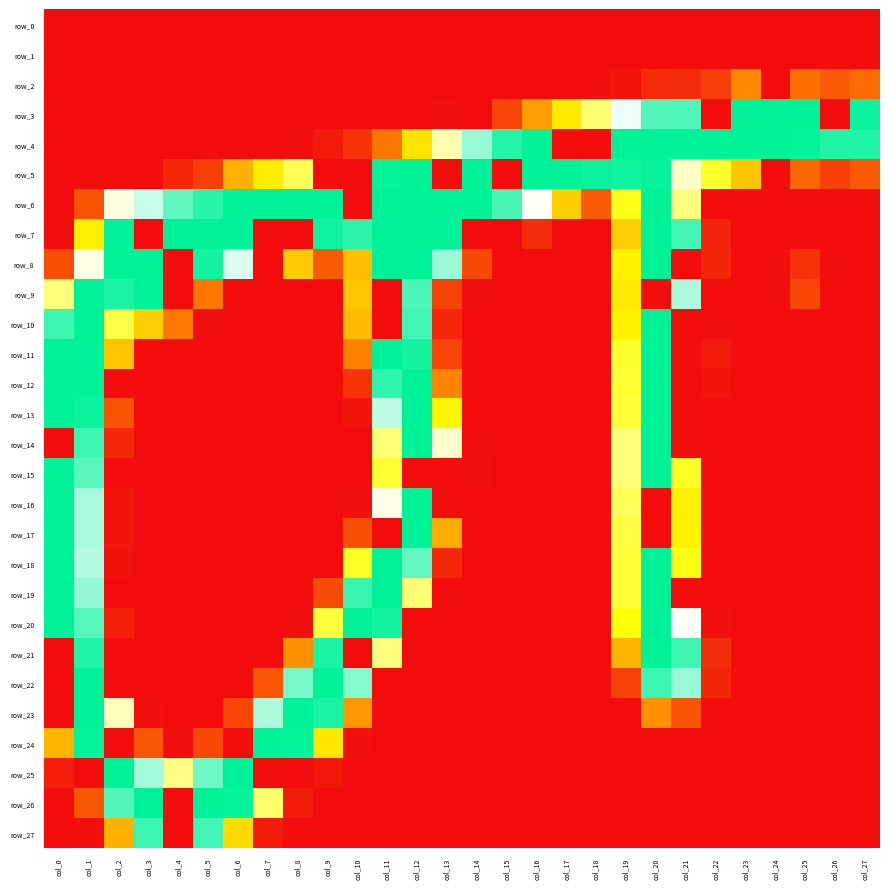

Reading right to left, what are all the values shown in this chart?

row_0: col_27=0	col_26=0	col_25=0	col_24=0	col_23=0	col_22=0	col_21=0	col_20=0	col_19=0	col_18=0	col_17=0	col_16=0	col_15=0	col_14=0	col_13=0	col_12=0	col_11=0	col_10=0	col_9=0	col_8=0	col_7=0	col_6=0	col_5=0	col_4=0	col_3=0	col_2=0	col_1=0	col_0=0
row_1: col_27=0	col_26=0	col_25=0	col_24=0	col_23=0	col_22=0	col_21=0	col_20=0	col_19=0	col_18=0	col_17=0	col_16=0	col_15=0	col_14=0	col_13=0	col_12=0	col_11=0	col_10=0	col_9=0	col_8=0	col_7=0	col_6=0	col_5=0	col_4=0	col_3=0	col_2=0	col_1=0	col_0=0
row_2: col_27=47	col_26=39	col_25=50	col_24=0	col_23=62	col_22=25	col_21=16	col_20=15	col_19=4	col_18=1	col_17=0	col_16=0	col_15=0	col_14=0	col_13=0	col_12=0	col_11=0	col_10=0	col_9=0	col_8=0	col_7=0	col_6=0	col_5=0	col_4=0	col_3=0	col_2=0	col_1=0	col_0=0
row_3: col_27=252	col_26=0	col_25=255	col_24=255	col_23=255	col_22=0	col_21=235	col_20=234	col_19=196	col_18=156	col_17=116	col_16=74	col_15=28	col_14=0	col_13=2	col_12=0	col_11=0	col_10=0	col_9=0	col_8=0	col_7=0	col_6=0	col_5=0	col_4=0	col_3=0	col_2=0	col_1=0	col_0=0
row_4: col_27=247	col_26=247	col_25=254	col_24=255	col_23=255	col_22=255	col_21=255	col_20=255	col_19=255	col_18=0	col_17=0	col_16=255	col_15=246	col_14=217	col_13=172	col_12=113	col_11=53	col_10=20	col_9=7	col_8=1	col_7=0	col_6=0	col_5=0	col_4=0	col_3=0	col_2=0	col_1=0	col_0=0
row_5: col_27=38	col_26=26	col_25=46	col_24=0	col_23=96	col_22=139	col_21=177	col_20=254	col_19=251	col_18=252	col_17=255	col_16=255	col_15=0	col_14=255	col_13=0	col_12=255	col_11=254	col_10=0	col_9=0	col_8=150	col_7=118	col_6=86	col_5=25	col_4=14	col_3=0	col_2=0	col_1=0	col_0=0
row_6: col_27=0	col_26=0	col_25=0	col_24=0	col_23=0	col_22=0	col_21=160	col_20=255	col_19=134	col_18=39	col_17=101	col_16=189	col_15=237	col_14=255	col_13=255	col_12=255	col_11=255	col_10=0	col_9=255	col_8=255	col_7=255	col_6=255	col_5=245	col_4=231	col_3=205	col_2=184	col_1=35	col_0=0
row_7: col_27=0	col_26=0	col_25=0	col_24=0	col_23=0	col_22=12	col_21=238	col_20=255	col_19=100	col_18=0	col_17=0	col_16=16	col_15=0	col_14=0	col_13=255	col_12=255	col_11=255	col_10=244	col_9=251	col_8=0	col_7=0	col_6=255	col_5=255	col_4=255	col_3=0	col_2=255	col_1=119	col_0=0
row_8: col_27=0	col_26=1	col_25=19	col_24=1	col_23=0	col_22=13	col_21=0	col_20=255	col_19=120	col_18=0	col_17=0	col_16=0	col_15=0	col_14=30	col_13=217	col_12=255	col_11=255	col_10=92	col_9=39	col_8=98	col_7=0	col_6=200	col_5=250	col_4=0	col_3=255	col_2=255	col_1=185	col_0=33
row_9: col_27=0	col_26=0	col_25=29	col_24=1	col_23=0	col_22=0	col_21=212	col_20=0	col_19=117	col_18=0	col_17=0	col_16=0	col_15=0	col_14=1	col_13=27	col_12=236	col_11=0	col_10=96	col_9=0	col_8=0	col_7=0	col_6=0	col_5=53	col_4=0	col_3=255	col_2=248	col_1=255	col_0=158
row_10: col_27=0	col_26=0	col_25=0	col_24=0	col_23=0	col_22=1	col_21=0	col_20=255	col_19=120	col_18=0	col_17=0	col_16=0	col_15=0	col_14=0	col_13=14	col_12=238	col_11=0	col_10=90	col_9=0	col_8=0	col_7=0	col_6=0	col_5=1	col_4=54	col_3=100	col_2=145	col_1=255	col_0=240
row_11: col_27=0	col_26=0	col_25=0	col_24=0	col_23=0	col_22=7	col_21=0	col_20=255	col_19=139	col_18=0	col_17=0	col_16=0	col_15=0	col_14=0	col_13=29	col_12=250	col_11=255	col_10=58	col_9=0	col_8=0	col_7=0	col_6=0	col_5=0	col_4=0	col_3=0	col_2=95	col_1=255	col_0=255
row_12: col_27=0	col_26=0	col_25=0	col_24=0	col_23=0	col_22=4	col_21=0	col_20=255	col_19=140	col_18=0	col_17=0	col_16=0	col_15=0	col_14=0	col_13=60	col_12=255	col_11=243	col_10=20	col_9=0	col_8=0	col_7=0	col_6=0	col_5=0	col_4=0	col_3=0	col_2=0	col_1=255	col_0=255
row_13: col_27=0	col_26=0	col_25=0	col_24=0	col_23=0	col_22=0	col_21=0	col_20=255	col_19=142	col_18=0	col_17=0	col_16=0	col_15=0	col_14=0	col_13=123	col_12=255	col_11=207	col_10=4	col_9=0	col_8=0	col_7=0	col_6=0	col_5=0	col_4=0	col_3=0	col_2=36	col_1=252	col_0=255
row_14: col_27=0	col_26=0	col_25=0	col_24=0	col_23=0	col_22=0	col_21=0	col_20=255	col_19=157	col_18=0	col_17=0	col_16=0	col_15=0	col_14=1	col_13=179	col_12=255	col_11=157	col_10=0	col_9=0	col_8=0	col_7=0	col_6=0	col_5=0	col_4=0	col_3=0	col_2=14	col_1=239	col_0=0
row_15: col_27=0	col_26=0	col_25=0	col_24=0	col_23=0	col_22=0	col_21=137	col_20=255	col_19=157	col_18=0	col_17=0	col_16=0	col_15=0	col_14=2	col_13=0	col_12=0	col_11=140	col_10=0	col_9=0	col_8=0	col_7=0	col_6=0	col_5=0	col_4=0	col_3=0	col_2=0	col_1=233	col_0=255
row_16: col_27=0	col_26=0	col_25=0	col_24=0	col_23=0	col_22=0	col_21=120	col_20=0	col_19=150	col_18=0	col_17=0	col_16=0	col_15=0	col_14=0	col_13=0	col_12=255	col_11=186	col_10=2	col_9=0	col_8=0	col_7=0	col_6=0	col_5=0	col_4=0	col_3=0	col_2=4	col_1=213	col_0=255
row_17: col_27=0	col_26=0	col_25=0	col_24=0	col_23=0	col_22=0	col_21=121	col_20=0	col_19=144	col_18=0	col_17=0	col_16=0	col_15=0	col_14=0	col_13=81	col_12=255	col_11=0	col_10=34	col_9=0	col_8=0	col_7=0	col_6=0	col_5=0	col_4=0	col_3=0	col_2=4	col_1=213	col_0=255
row_18: col_27=0	col_26=0	col_25=0	col_24=0	col_23=0	col_22=0	col_21=133	col_20=255	col_19=142	col_18=0	col_17=0	col_16=0	col_15=0	col_14=0	col_13=14	col_12=230	col_11=255	col_10=136	col_9=0	col_8=0	col_7=0	col_6=0	col_5=0	col_4=0	col_3=0	col_2=3	col_1=210	col_0=255
row_19: col_27=0	col_26=0	col_25=0	col_24=0	col_23=0	col_22=0	col_21=0	col_20=255	col_19=142	col_18=0	col_17=0	col_16=0	col_15=0	col_14=0	col_13=1	col_12=157	col_11=255	col_10=241	col_9=32	col_8=0	col_7=0	col_6=0	col_5=0	col_4=0	col_3=0	col_2=0	col_1=218	col_0=255
row_20: col_27=0	col_26=0	col_25=0	col_24=0	col_23=0	col_22=2	col_21=190	col_20=255	col_19=130	col_18=0	col_17=0	col_16=0	col_15=0	col_14=0	col_13=0	col_12=0	col_11=250	col_10=255	col_9=143	col_8=2	col_7=0	col_6=0	col_5=0	col_4=0	col_3=0	col_2=10	col_1=233	col_0=255
row_21: col_27=0	col_26=0	col_25=0	col_24=0	col_23=0	col_22=16	col_21=239	col_20=255	col_19=87	col_18=0	col_17=0	col_16=0	col_15=0	col_14=0	col_13=0	col_12=0	col_11=159	col_10=0	col_9=248	col_8=66	col_7=0	col_6=0	col_5=0	col_4=0	col_3=0	col_2=0	col_1=247	col_0=0
row_22: col_27=0	col_26=0	col_25=0	col_24=0	col_23=0	col_22=13	col_21=217	col_20=240	col_19=27	col_18=0	col_17=0	col_16=0	col_15=0	col_14=0	col_13=0	col_12=0	col_11=0	col_10=221	col_9=255	col_8=225	col_7=37	col_6=0	col_5=0	col_4=0	col_3=0	col_2=0	col_1=255	col_0=0
row_23: col_27=0	col_26=0	col_25=0	col_24=0	col_23=0	col_22=0	col_21=36	col_20=67	col_19=0	col_18=0	col_17=0	col_16=0	col_15=0	col_14=0	col_13=0	col_12=0	col_11=0	col_10=70	col_9=248	col_8=255	col_7=212	col_6=29	col_5=0	col_4=0	col_3=2	col_2=174	col_1=255	col_0=0
row_24: col_27=0	col_26=0	col_25=0	col_24=0	col_23=0	col_22=0	col_21=0	col_20=0	col_19=0	col_18=0	col_17=0	col_16=0	col_15=0	col_14=0	col_13=0	col_12=0	col_11=0	col_10=2	col_9=115	col_8=254	col_7=255	col_6=0	col_5=30	col_4=1	col_3=37	col_2=0	col_1=254	col_0=87
row_25: col_27=0	col_26=0	col_25=0	col_24=0	col_23=0	col_22=0	col_21=0	col_20=0	col_19=0	col_18=0	col_17=0	col_16=0	col_15=0	col_14=0	col_13=0	col_12=0	col_11=0	col_10=0	col_9=5	col_8=0	col_7=0	col_6=255	col_5=227	col_4=161	col_3=214	col_2=255	col_1=0	col_0=9
row_26: col_27=0	col_26=0	col_25=0	col_24=0	col_23=0	col_22=0	col_21=0	col_20=0	col_19=0	col_18=0	col_17=0	col_16=0	col_15=0	col_14=0	col_13=0	col_12=0	col_11=0	col_10=0	col_9=0	col_8=8	col_7=154	col_6=254	col_5=255	col_4=0	col_3=255	col_2=234	col_1=37	col_0=0
row_27: col_27=0	col_26=0	col_25=0	col_24=0	col_23=0	col_22=0	col_21=0	col_20=0	col_19=0	col_18=0	col_17=0	col_16=0	col_15=0	col_14=0	col_13=0	col_12=0	col_11=0	col_10=0	col_9=0	col_8=0	col_7=7	col_6=108	col_5=238	col_4=0	col_3=240	col_2=86	col_1=1	col_0=0